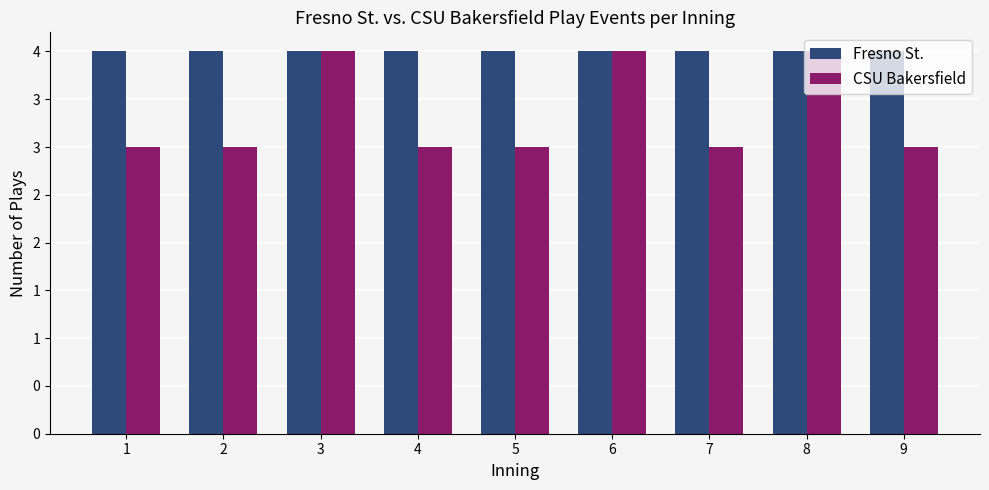

Does the chart contain any negative values?

No